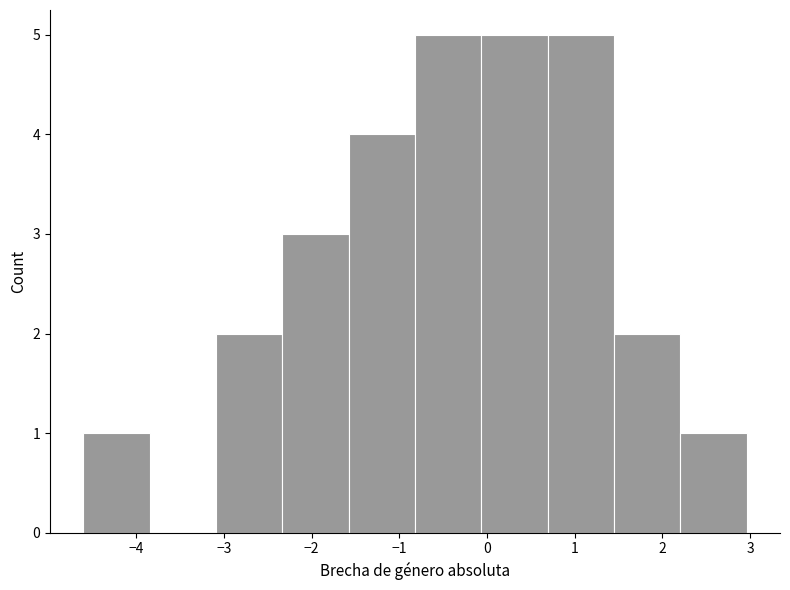

Reading left to right, list every bar in this chart as the range it spans on the x-axis followed by its height. Neither the bar edges nor the heights are printed on the chart, so give them approximately, as read against the axes.

-4.6 to -3.8: 1
-3.8 to -3.1: 0
-3.1 to -2.3: 2
-2.3 to -1.6: 3
-1.6 to -0.8: 4
-0.8 to -0.1: 5
-0.1 to 0.7: 5
0.7 to 1.4: 5
1.4 to 2.2: 2
2.2 to 3.0: 1